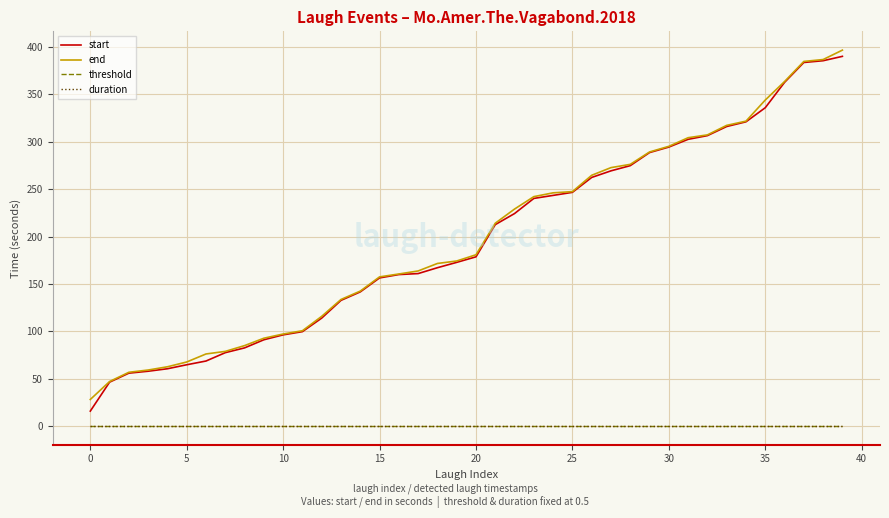

What is the highest value of the start series?

389.8